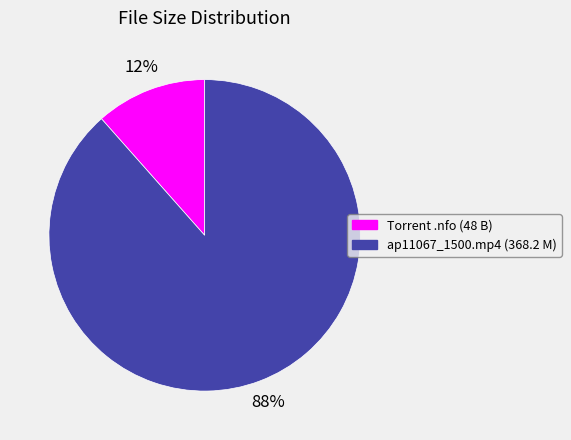

Which has a higher value, ap11067_1500.mp4 (368.2 M) or Torrent .nfo (48 B)?

ap11067_1500.mp4 (368.2 M)